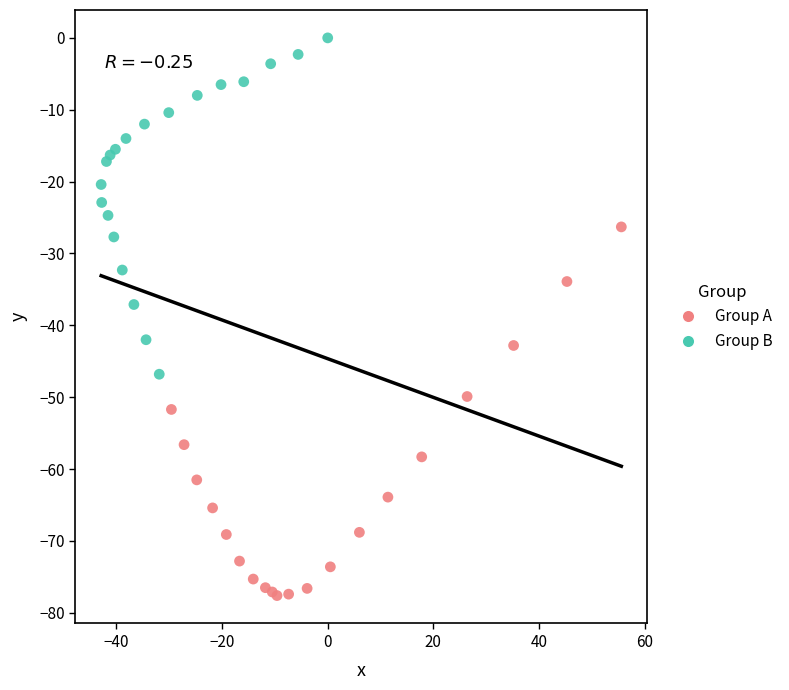

Which series contains the lowest Y value?

Group A